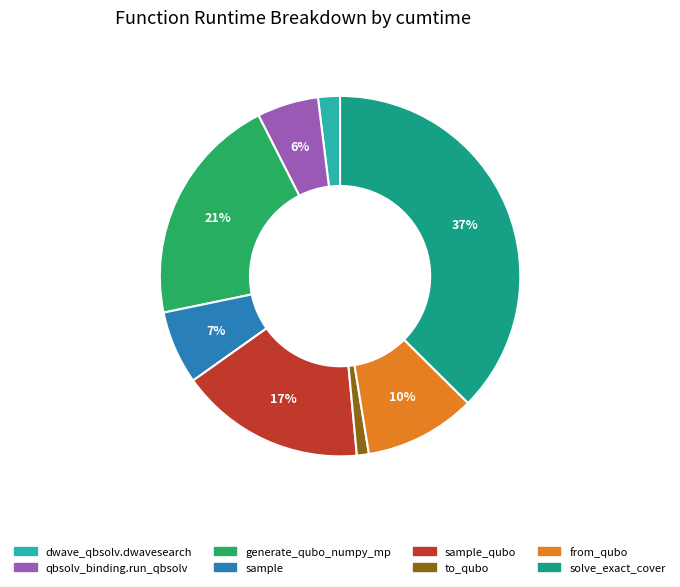

Does any single category account for the majority?

No